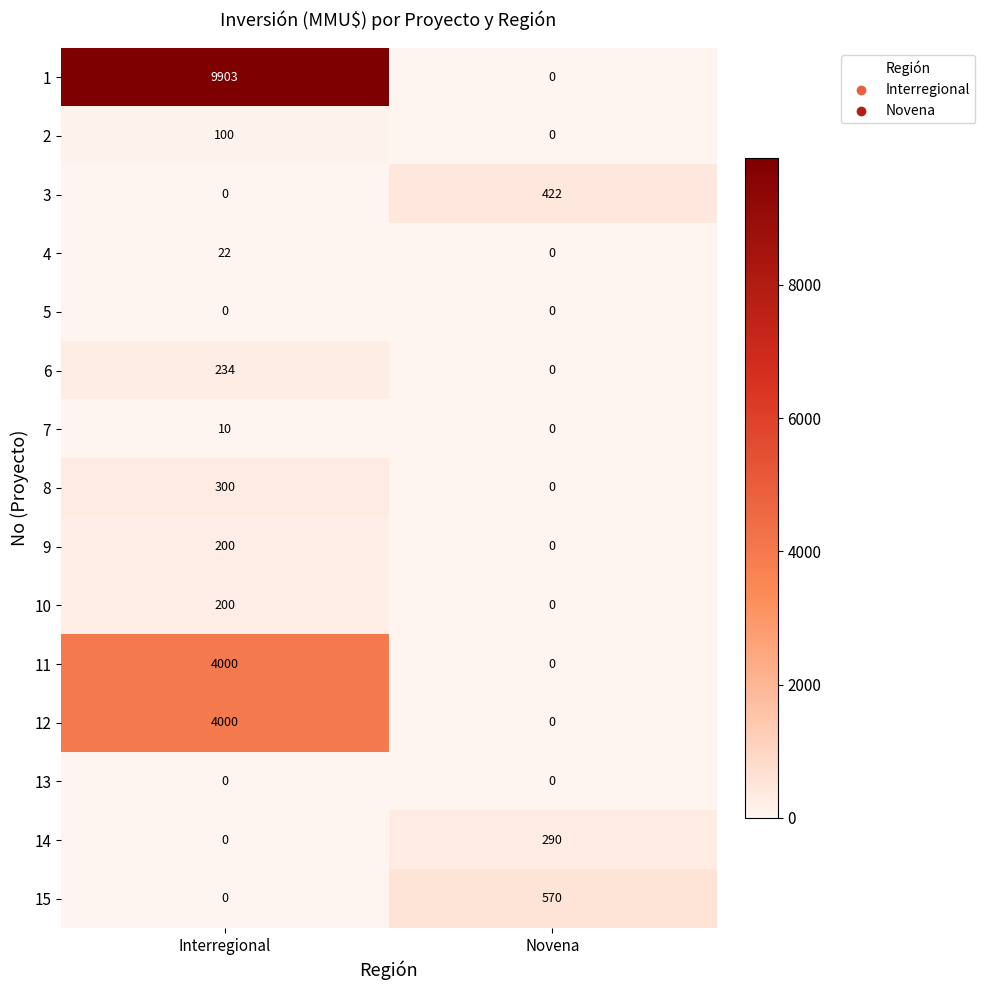

What is the difference between the 4 values at Novena and Interregional?

22